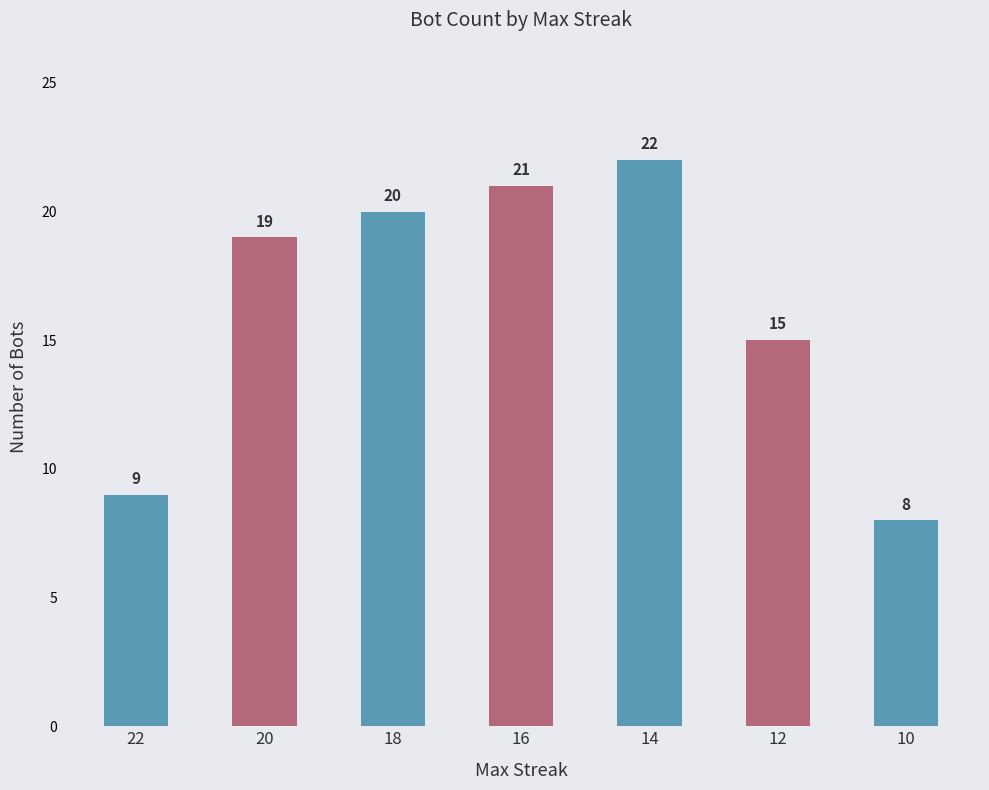

What is the minimum value shown in the chart?

8